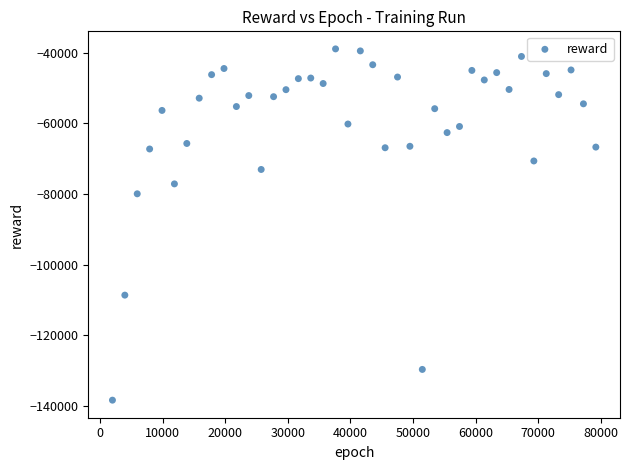

What is the range of Y values (max minus min)?

99429.1